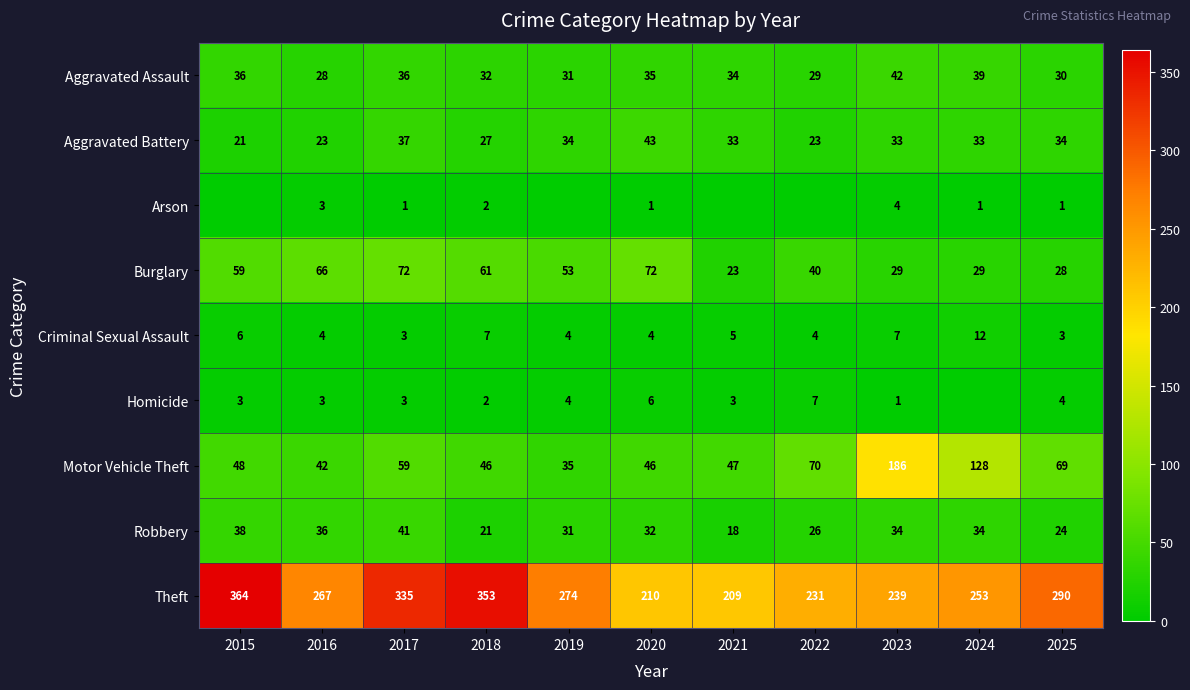

At which category is the sum across all series the highest?

2017